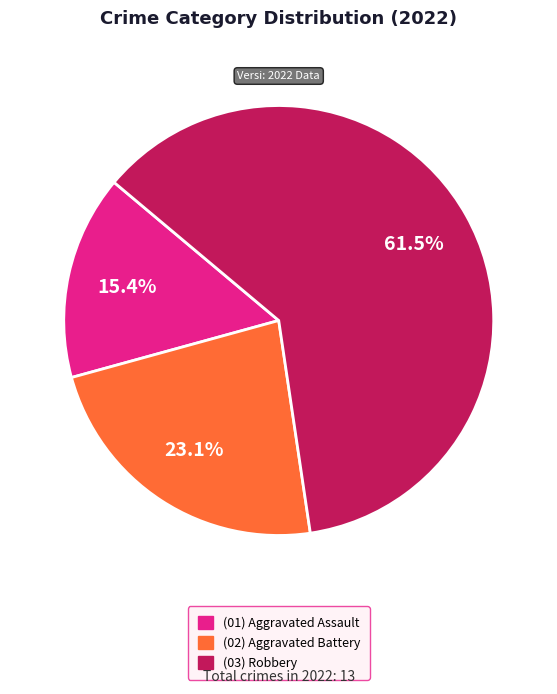

Does any single category account for the majority?

Yes